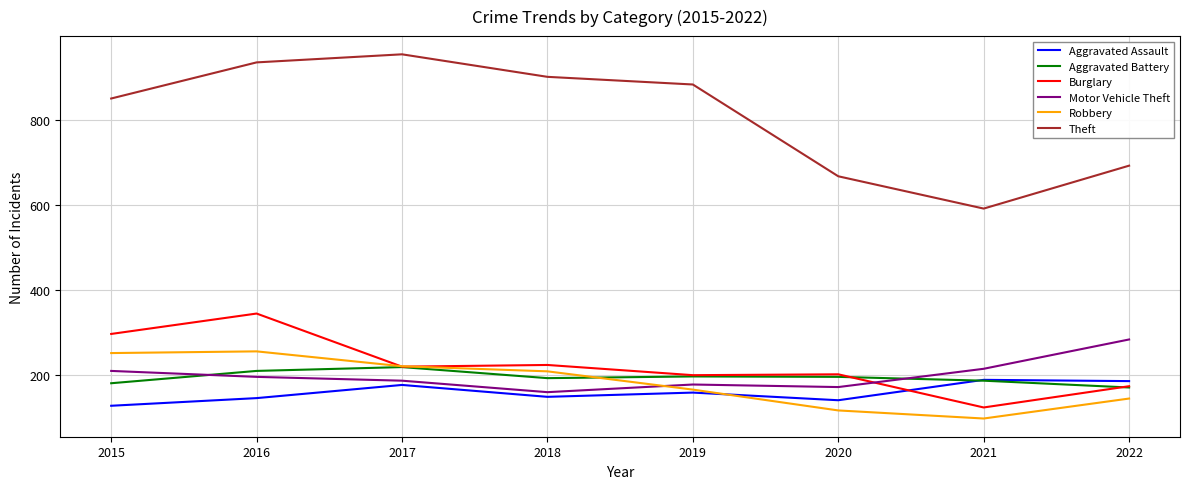

True or false: Theft and Robbery cross at least once.

False